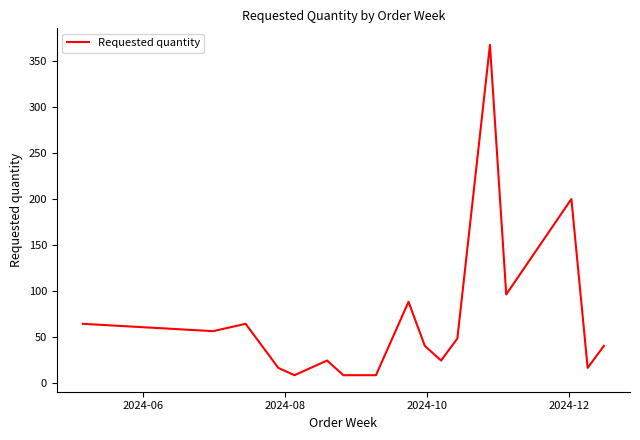

What is the average value?

66